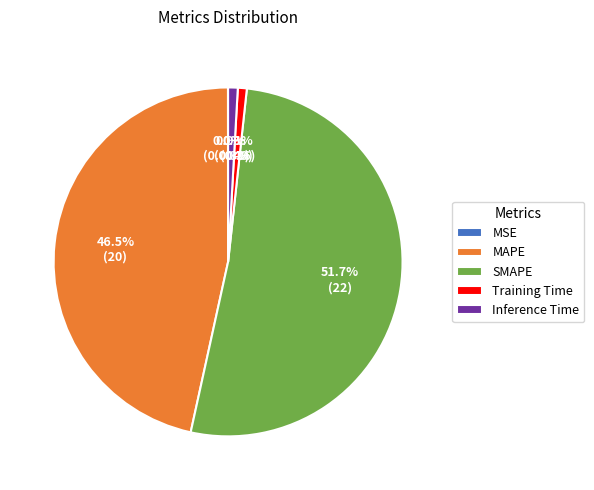

Is there a majority slice in this chart?

Yes